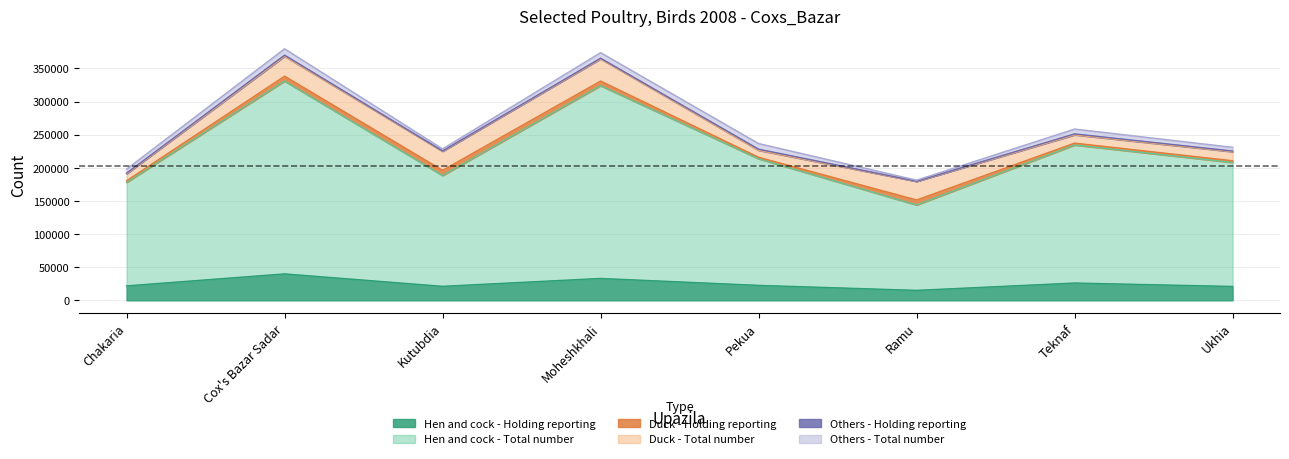

What is the difference between the maximum and minimum values in the Duck - Total number series?

22905